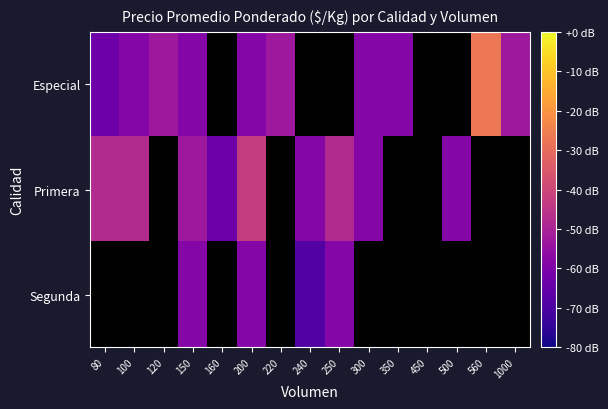

The Especial series shows 536.9 at 200. True or false?

False